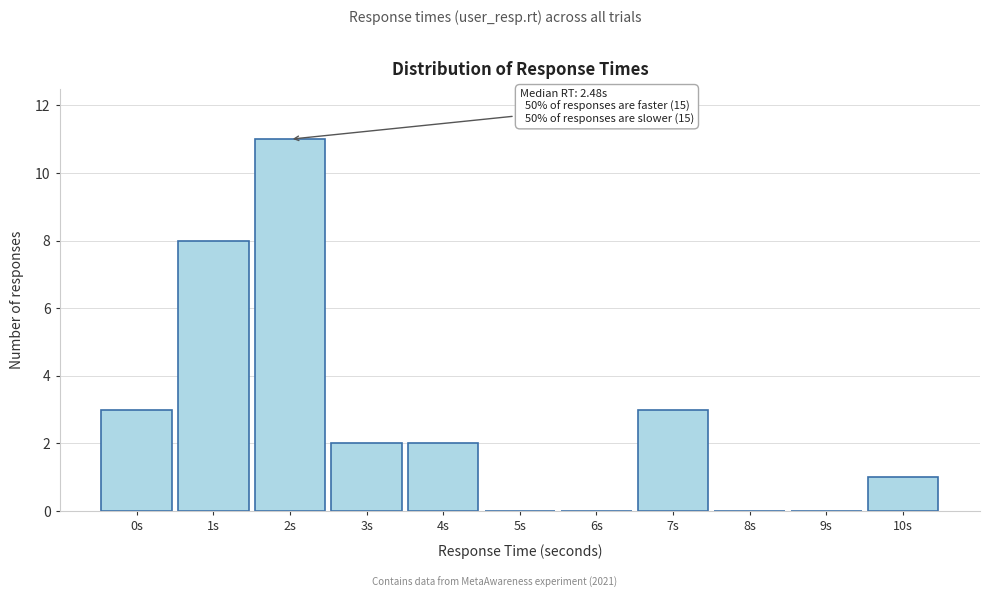

Reading left to right, list all the values displayed in this chart.

0s=3	1s=8	2s=11	3s=2	4s=2	5s=0	6s=0	7s=3	8s=0	9s=0	10s=1